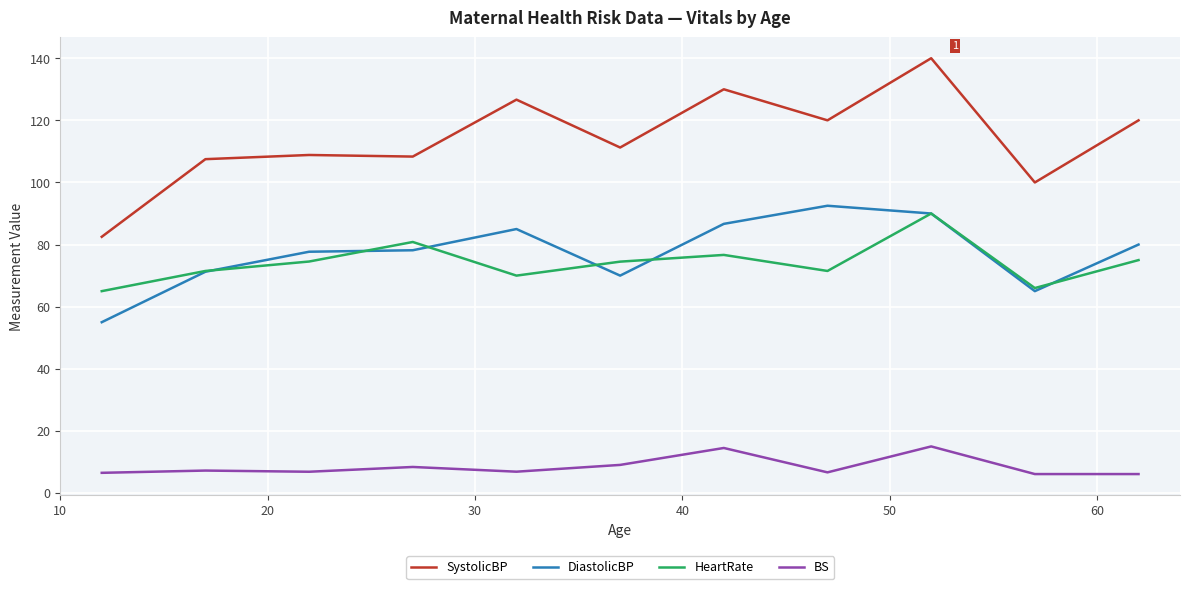

What is the highest value of the DiastolicBP series?

92.5